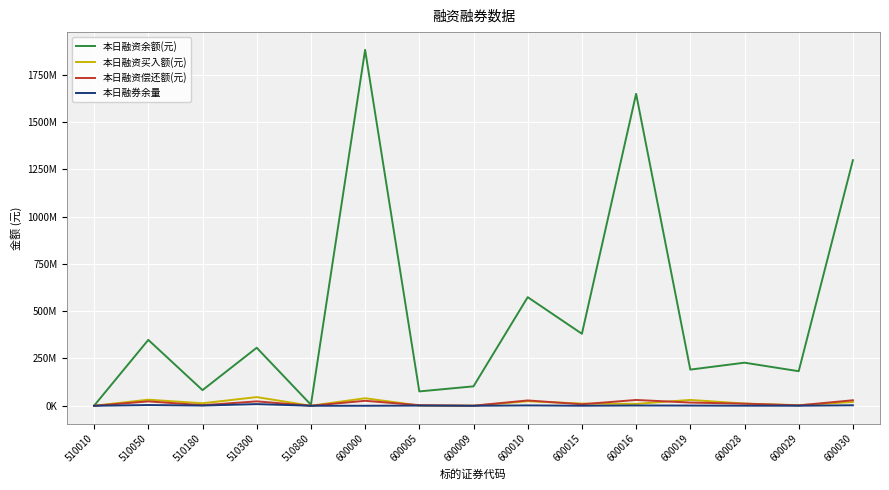

Is this an area chart (filled region under the line)?

No